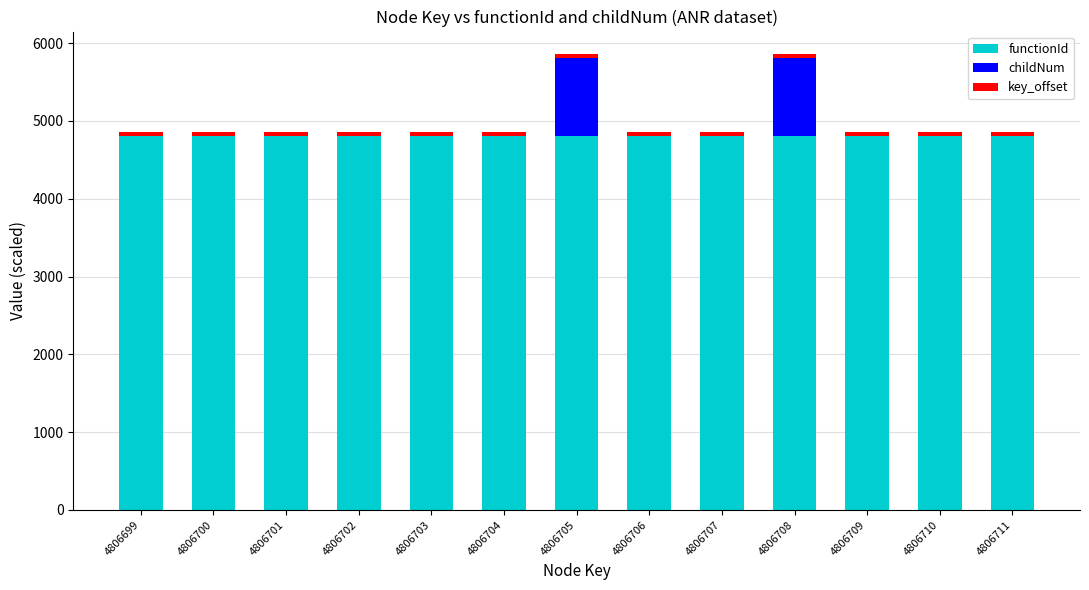

Are the bars horizontal?

No